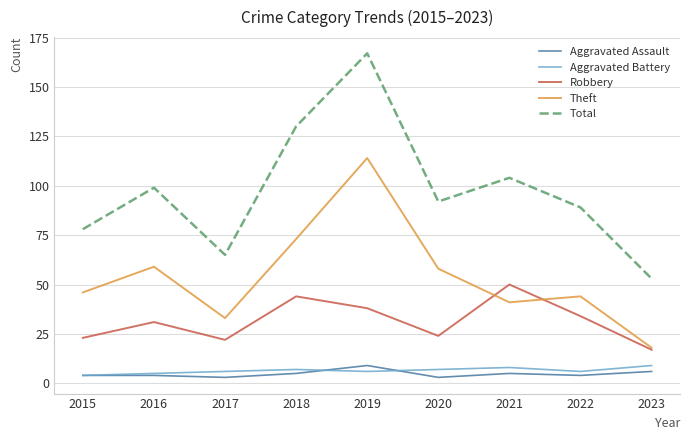

True or false: Total has more than 2 points higher than both neighbors.

True